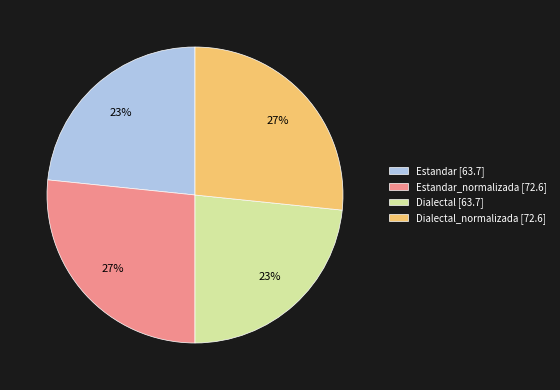

Is there a majority slice in this chart?

No